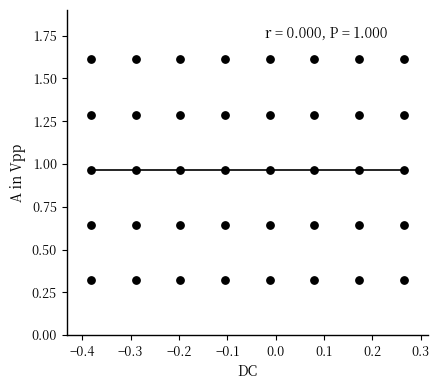

What is the range of Y values (max minus min)?

1.3